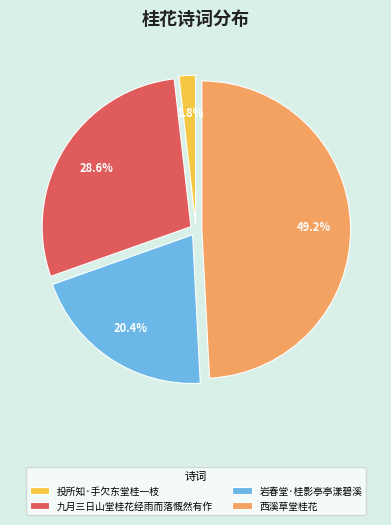

Which slice is the largest?

西溪草堂桂花